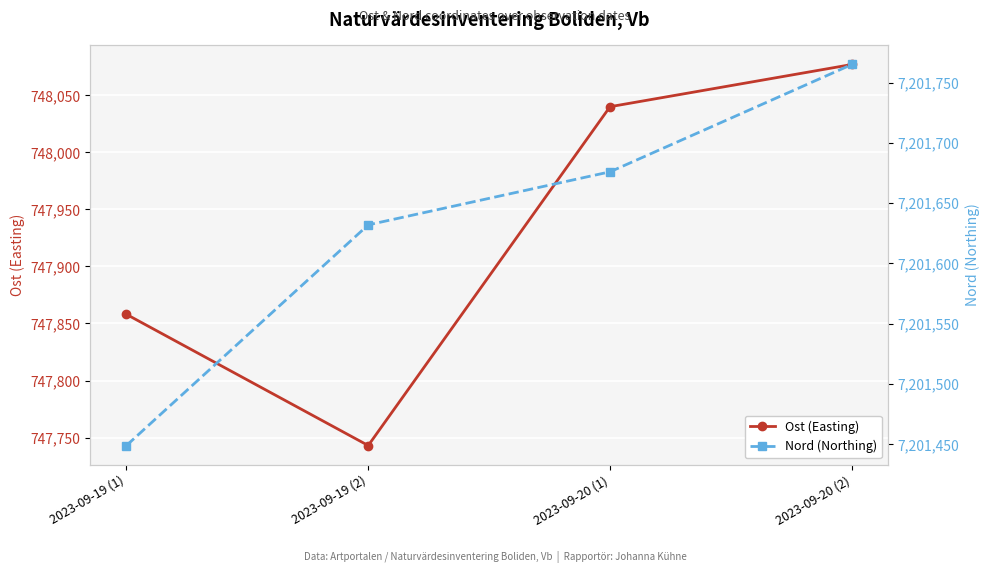

Reading right to left, extract all data points from this chart.

Ost (Easting): 2023-09-20 (2)=748077	2023-09-20 (1)=748040	2023-09-19 (2)=747743	2023-09-19 (1)=747858
Nord (Northing): 2023-09-20 (2)=7201765	2023-09-20 (1)=7201676	2023-09-19 (2)=7201632	2023-09-19 (1)=7201449